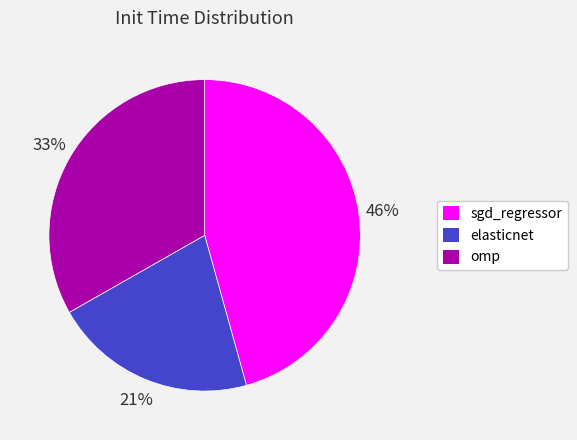

True or false: sgd_regressor accounts for 31% of the total.

False